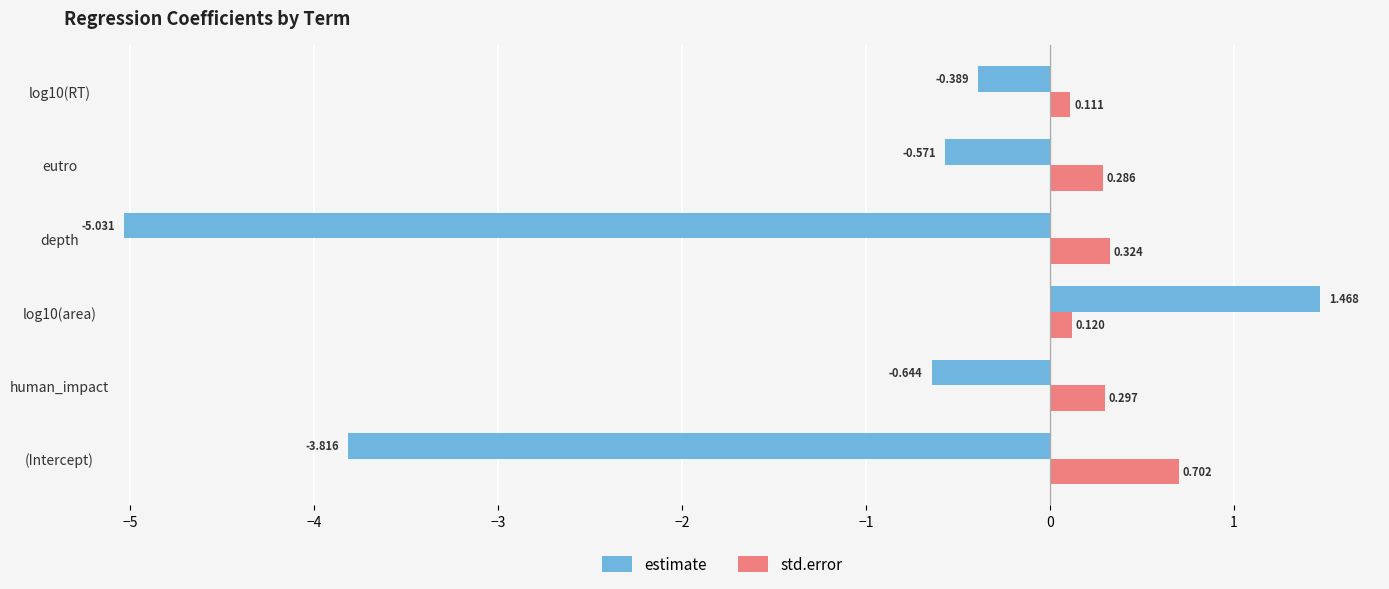

What is the difference between the maximum and minimum values in the std.error series?

0.6